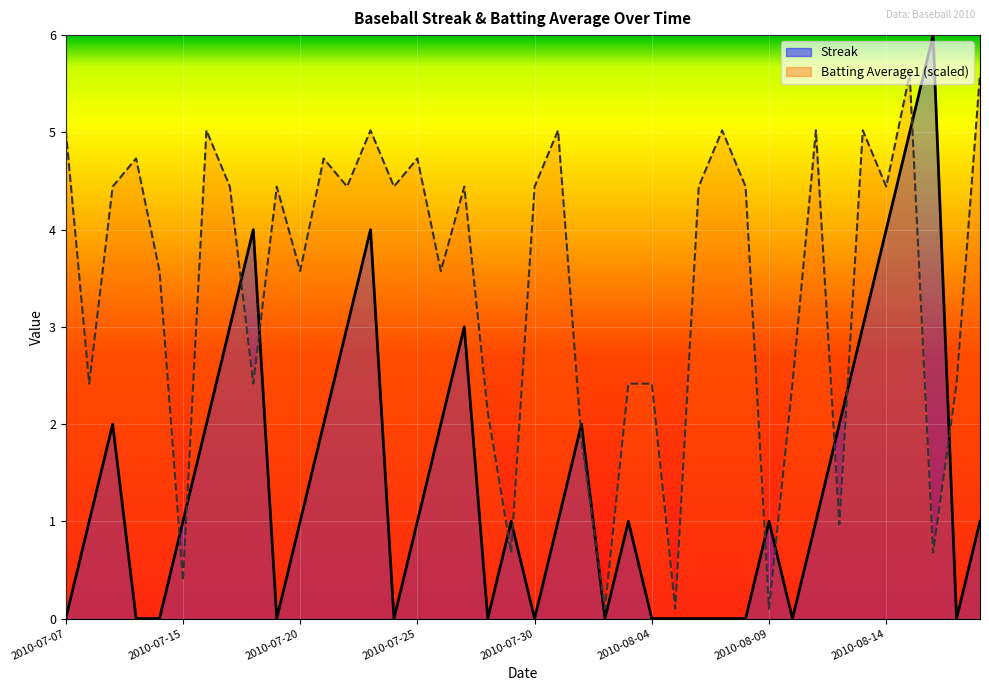

What is the label of the 10th point from the right?

2010-08-09